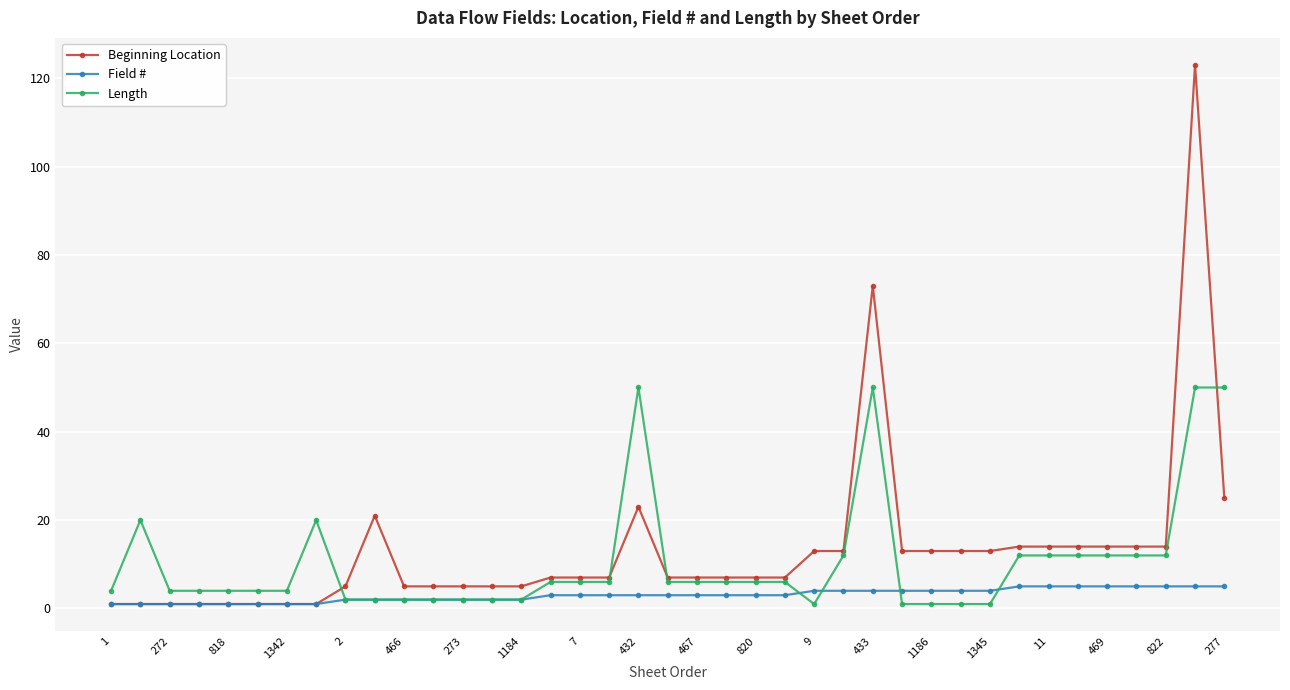

Rank the series by their maximum value, from highest to lowest.

Beginning Location, Length, Field #